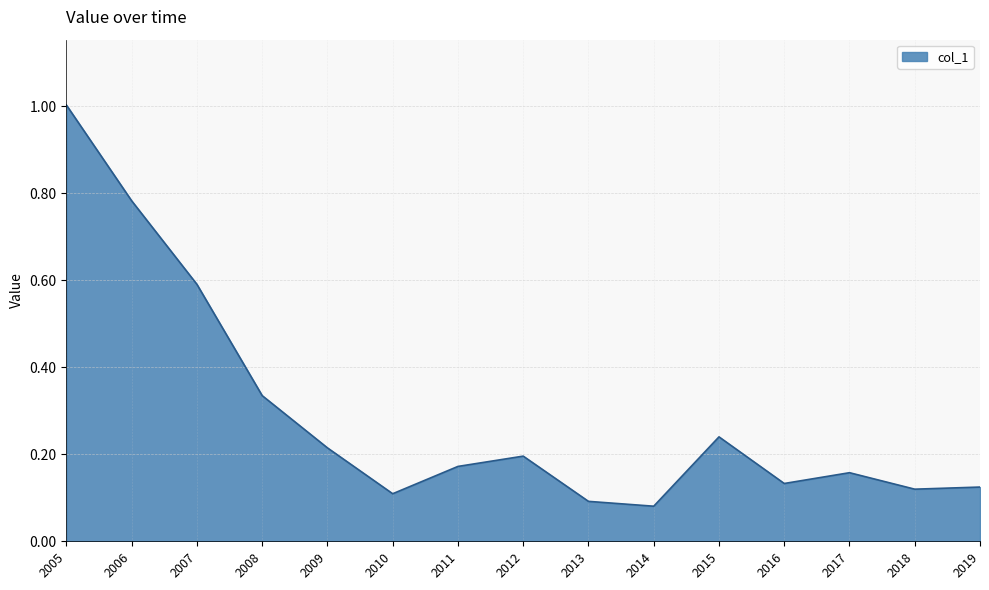

Which has a higher value, 2005 or 2010?

2005